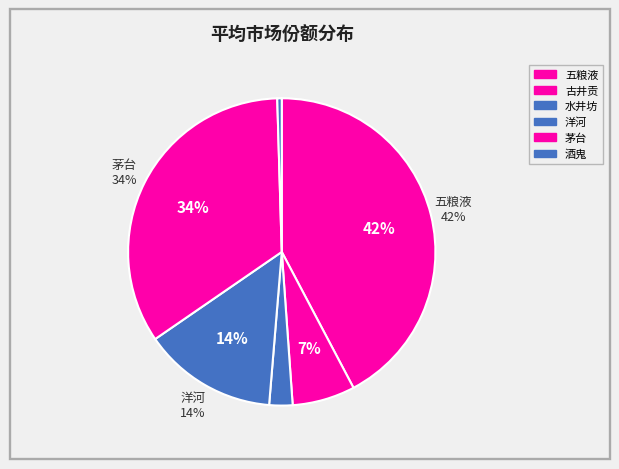

To the nearest percent, what is the difference between the 洋河 and 古井贡 slice percentages?

7%